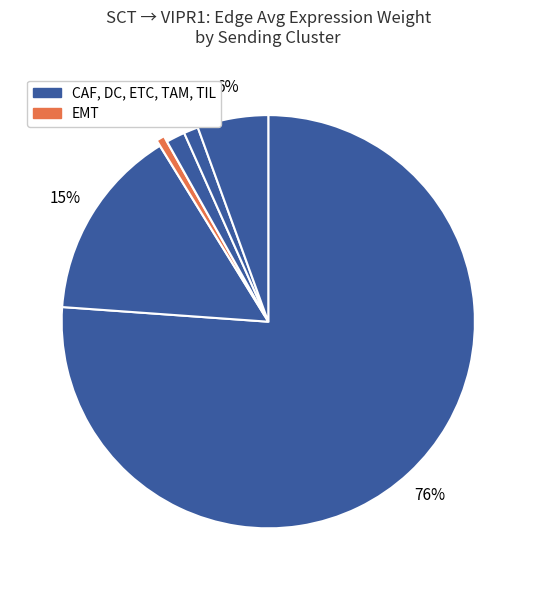

Count the number of slices in the pie.

6